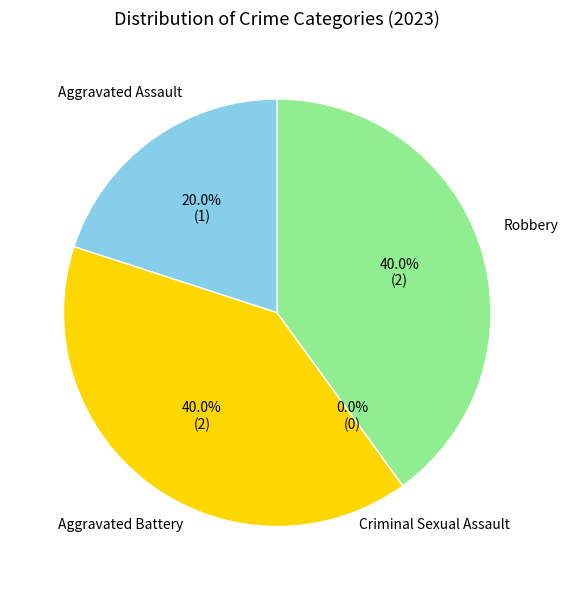

Is there a majority slice in this chart?

No